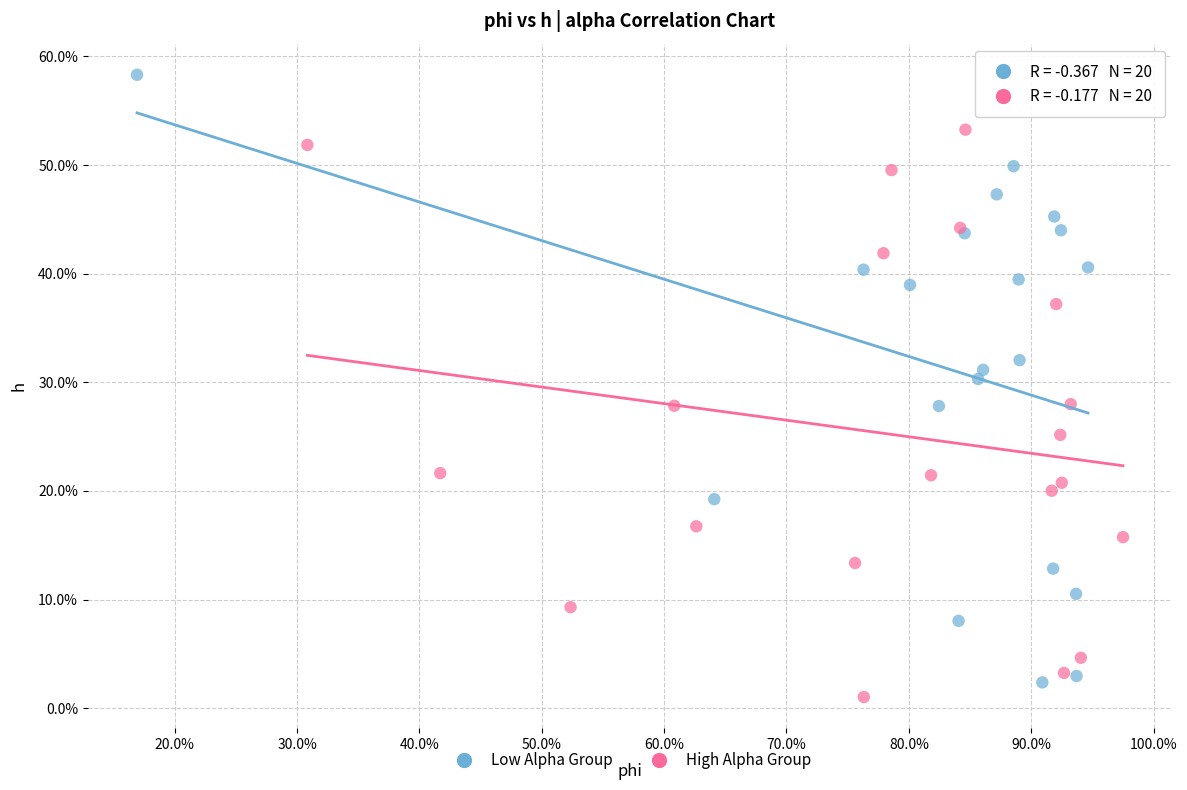

What are all the series names shown in the legend?

Low Alpha Group, High Alpha Group